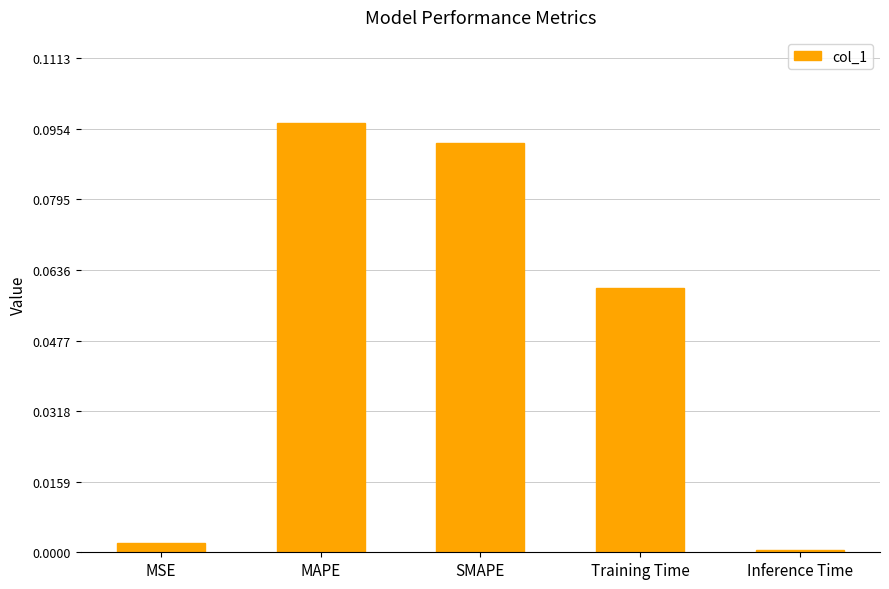

What is the label of the 4th bar from the right?

MAPE